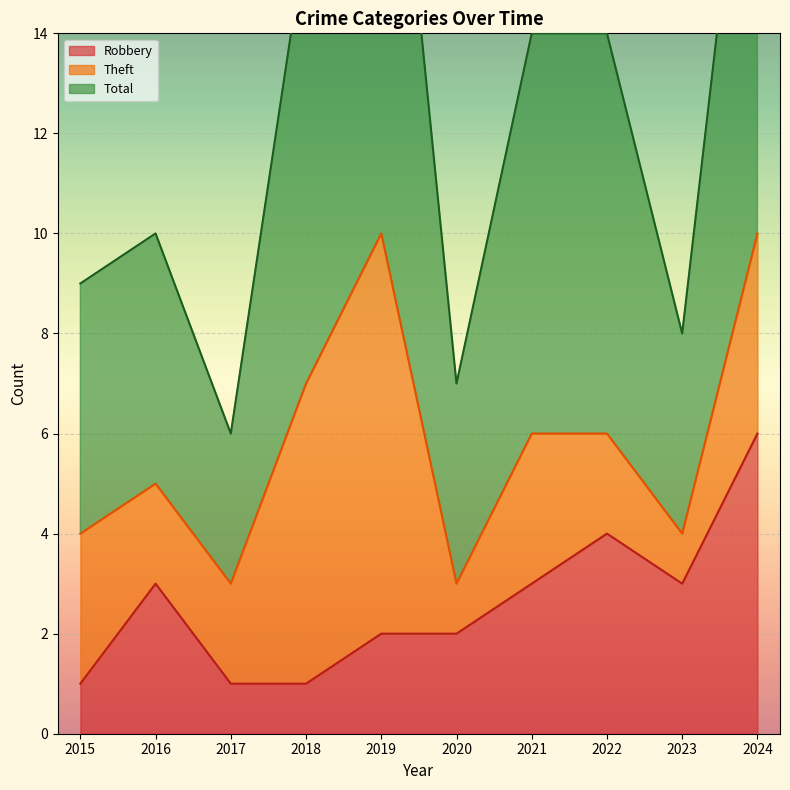

The Robbery series shows 3 at 2016. True or false?

True